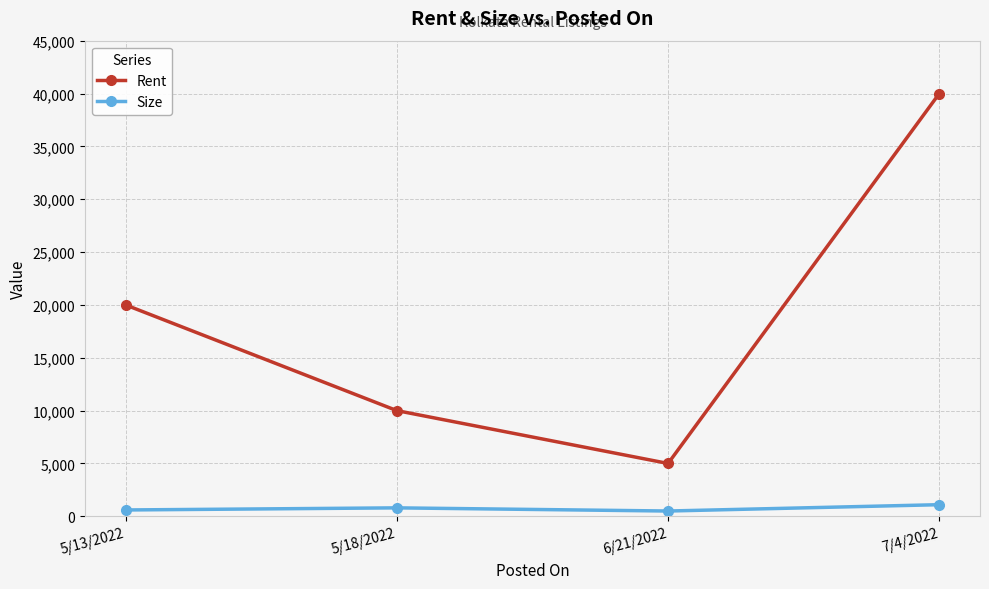

True or false: Rent has more than 0 interior local peaks.

False